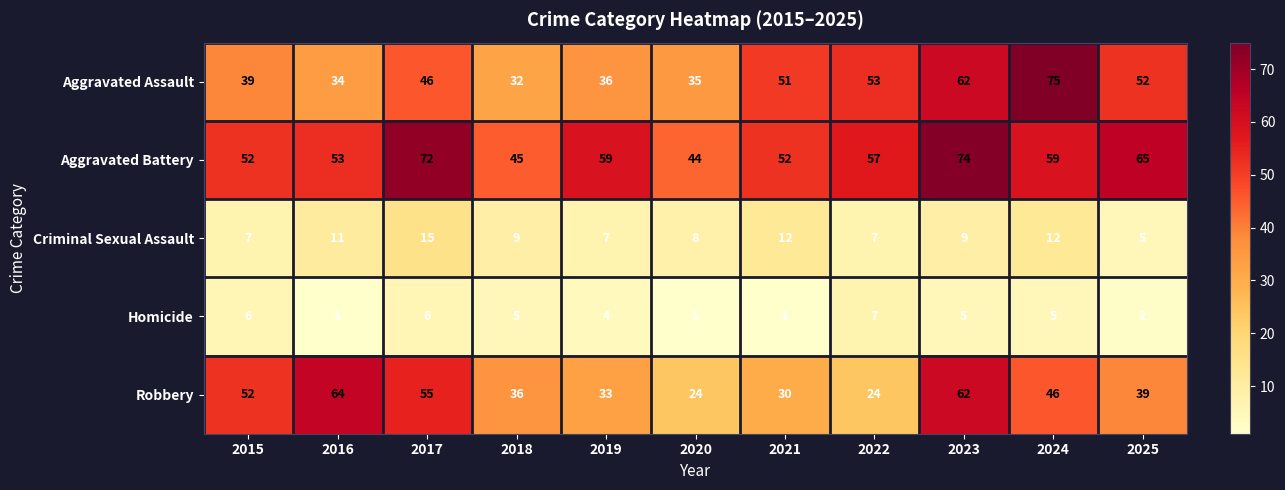

Which series has the widest spread of values?

Aggravated Assault